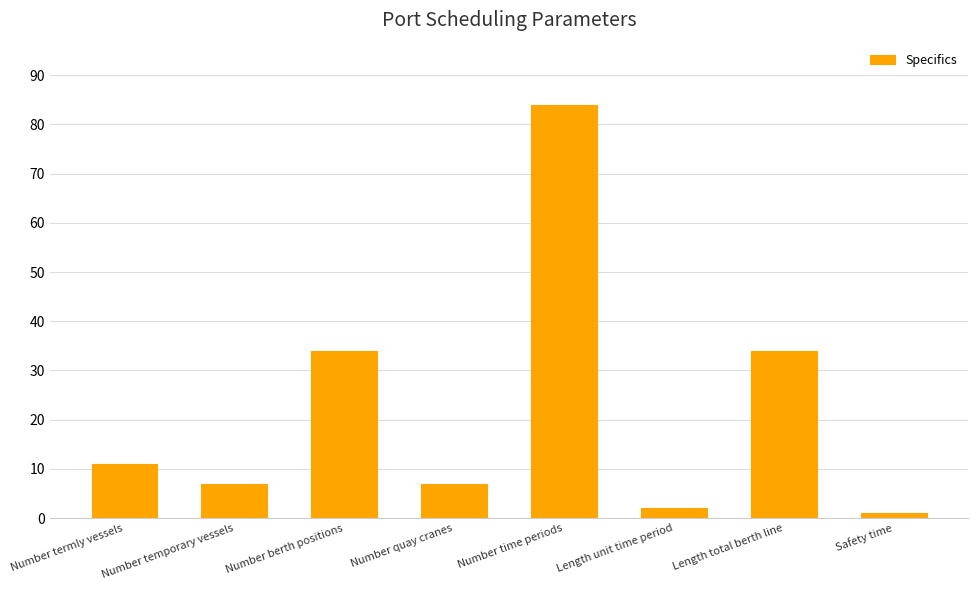

At which category does the chart reach its minimum across all series?

Safety time